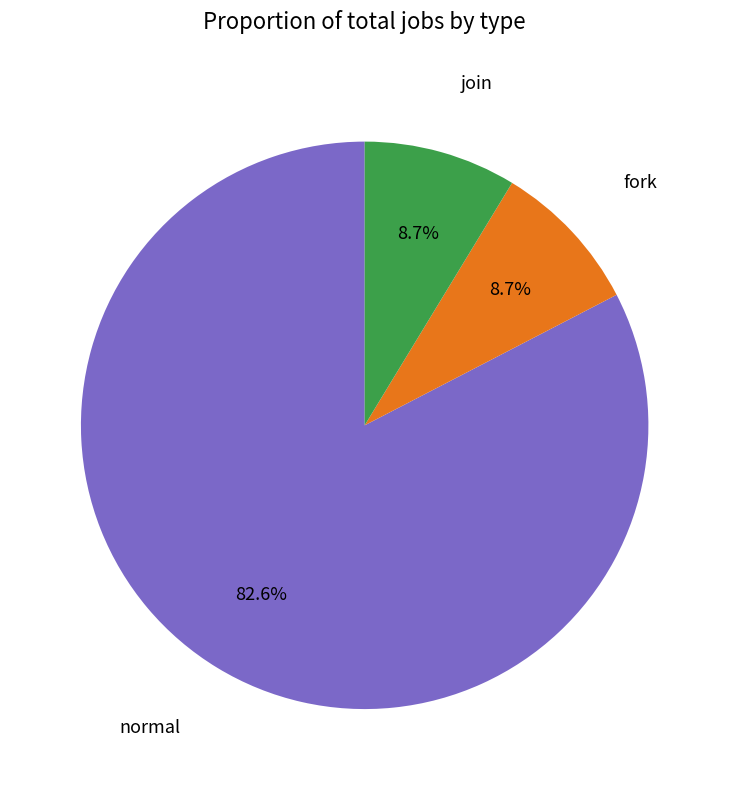

To the nearest percent, what is the combined percentage of join and normal?

91%